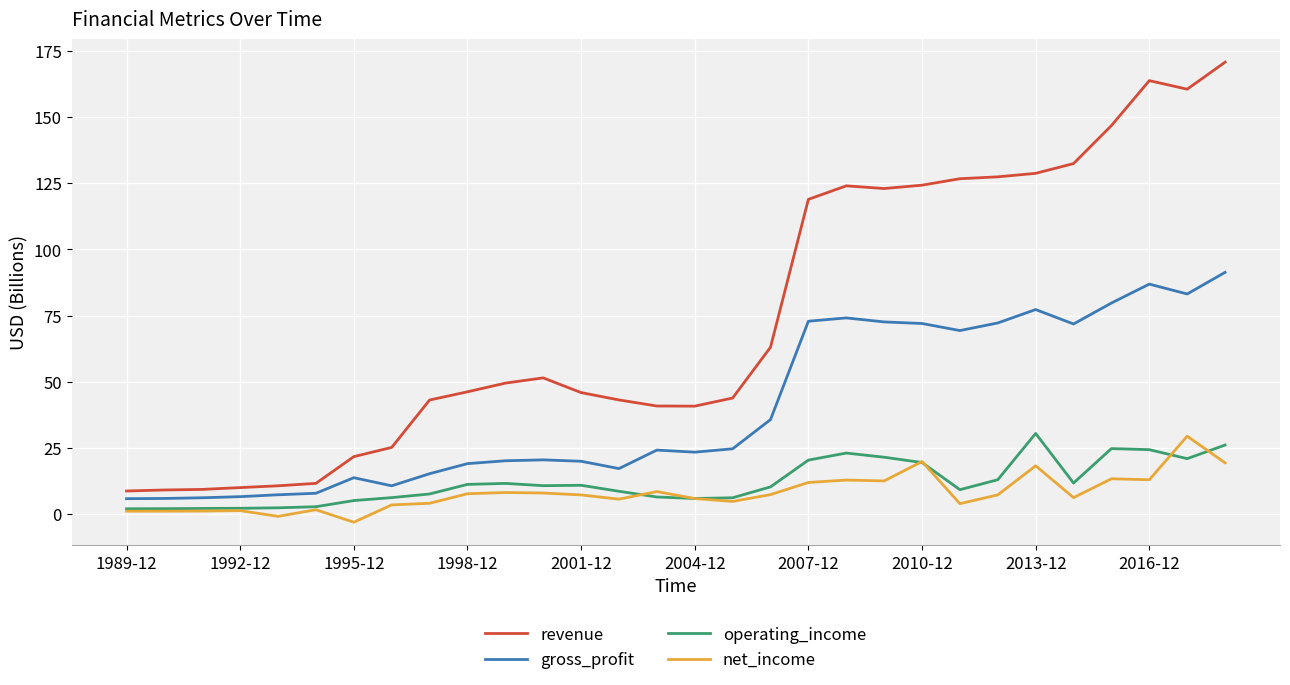

Which series has the widest spread of values?

revenue